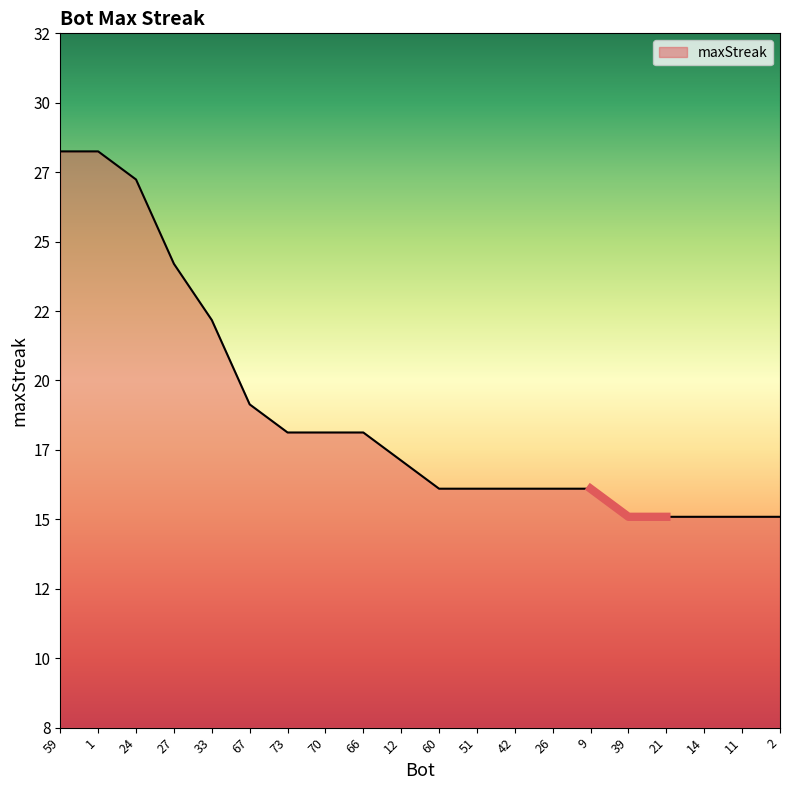

The value at 26 is 16. True or false?

True